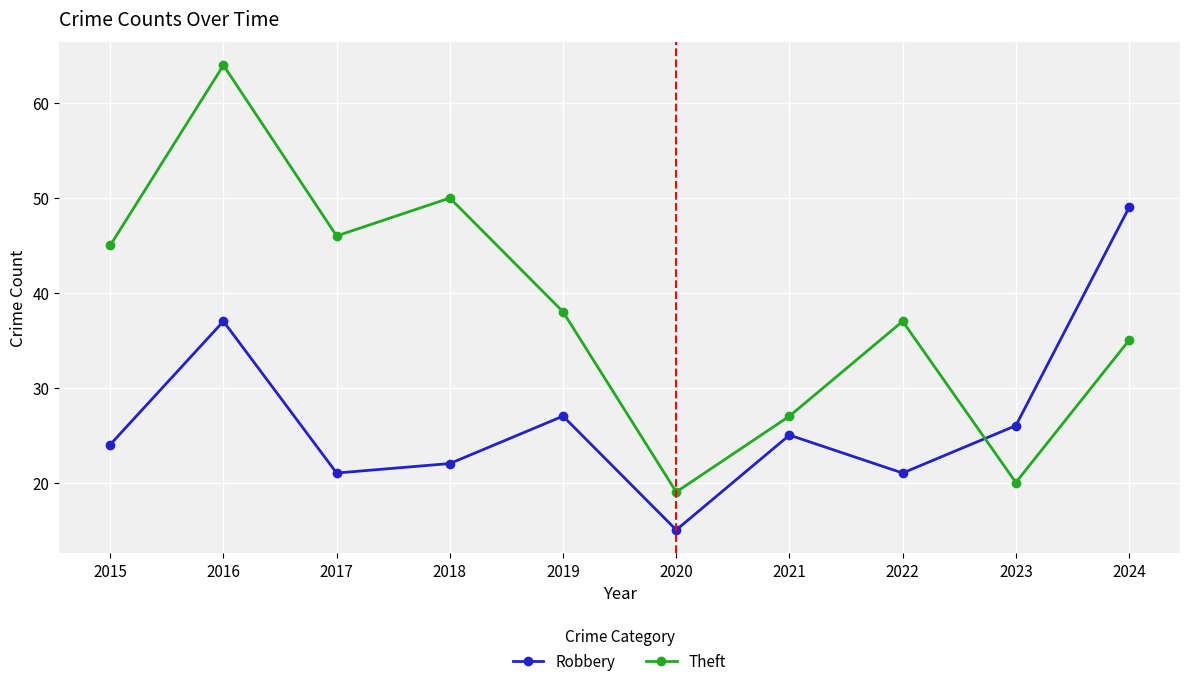

What is the value of the Robbery point at the 9th from the left?

26